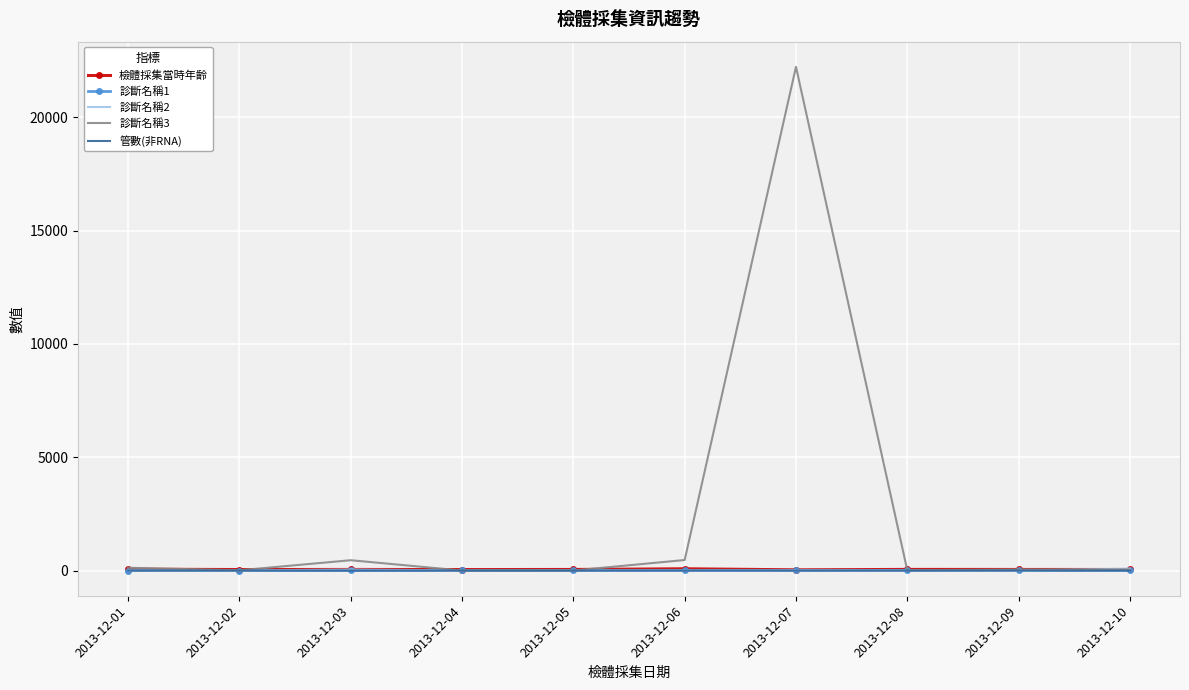

What is the average value of the 檢體採集當時年齡 series?

50.2